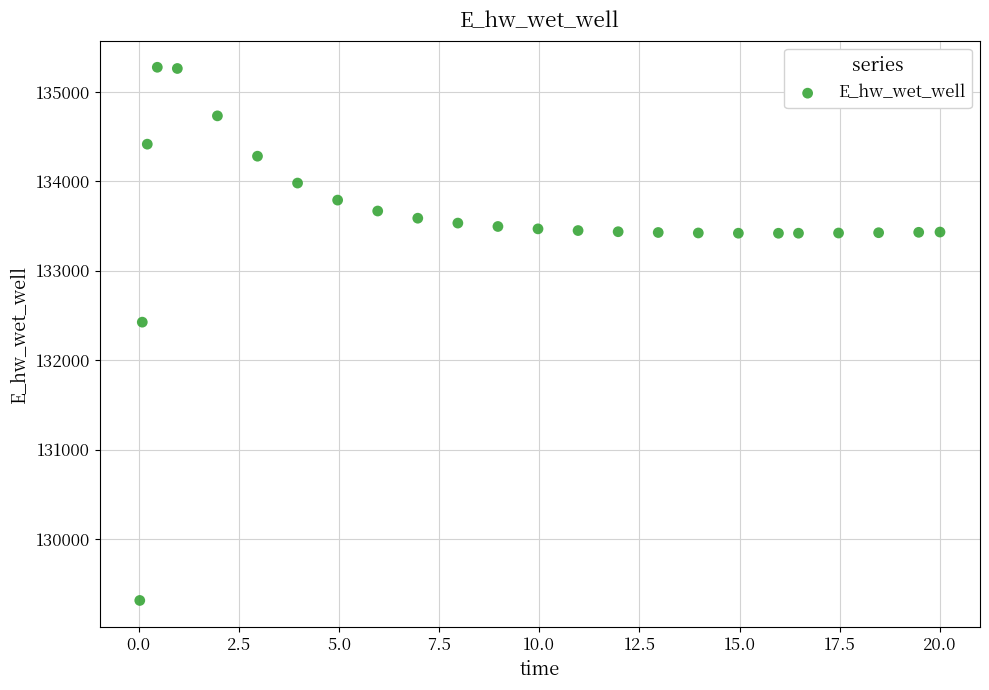

What is the range of Y values (max minus min)?

5964.8